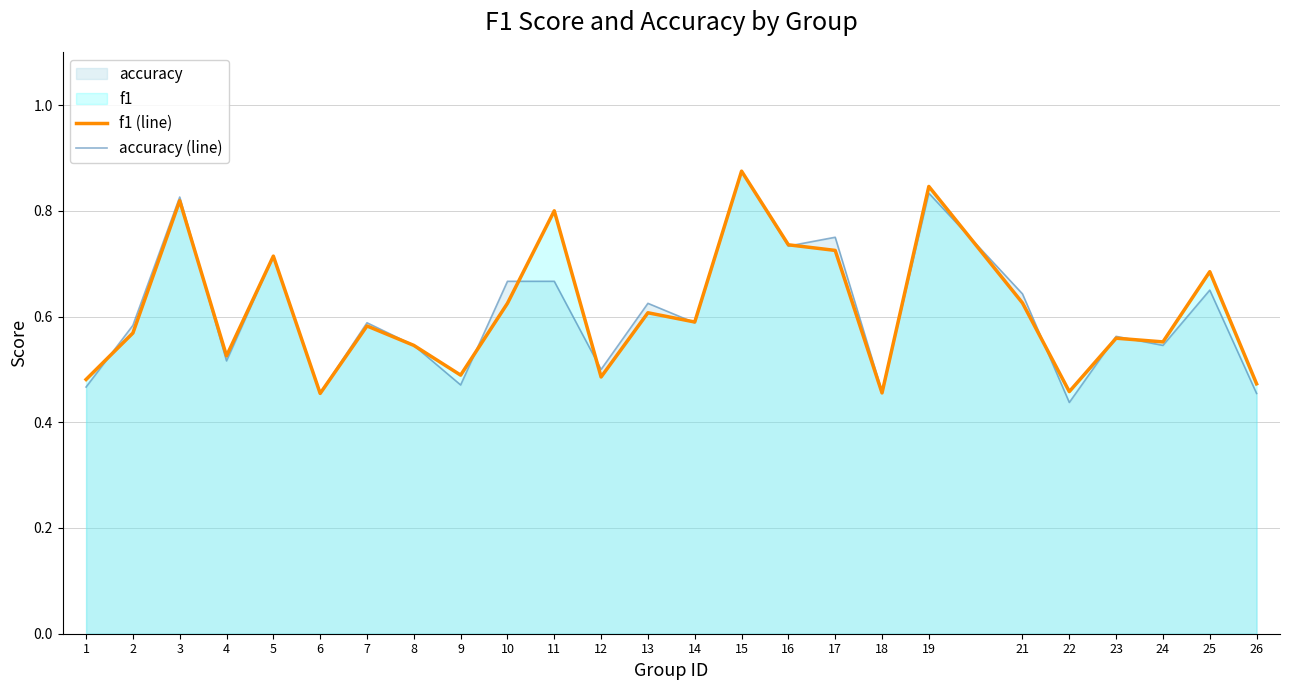

The f1 (line) series shows 0.3 at 15. True or false?

False